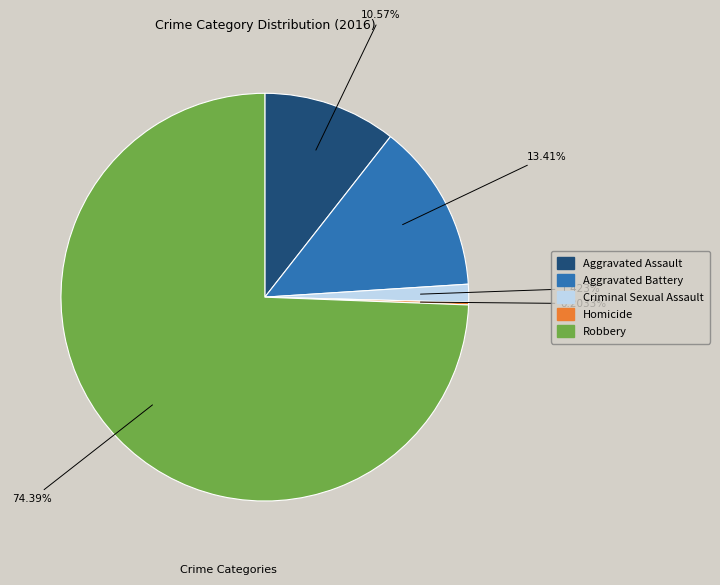

Between Aggravated Assault and Aggravated Battery, which is larger?

Aggravated Battery